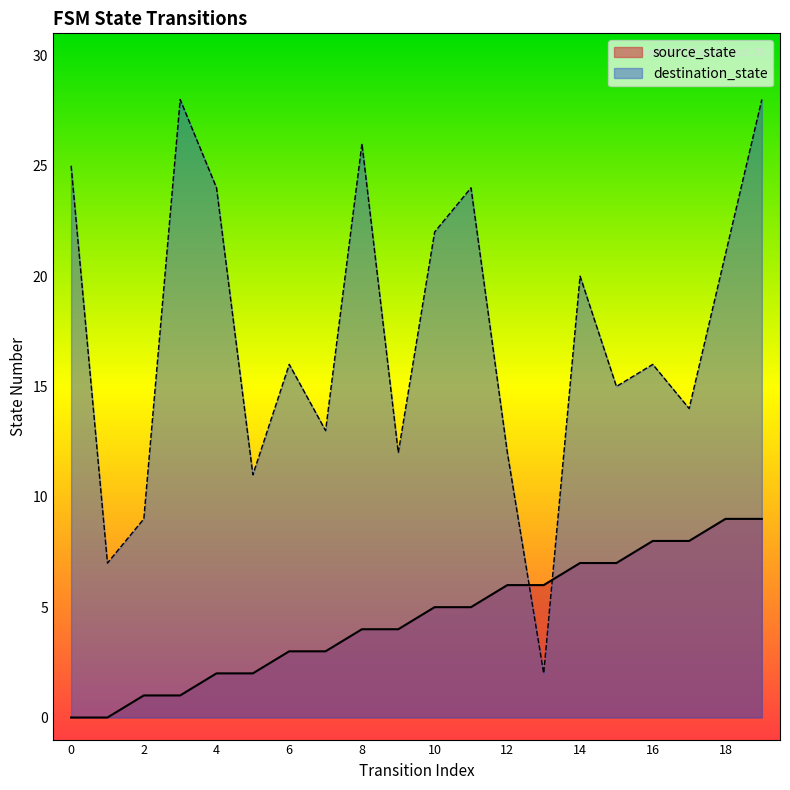

The value of source_state at 16 is 8. True or false?

True